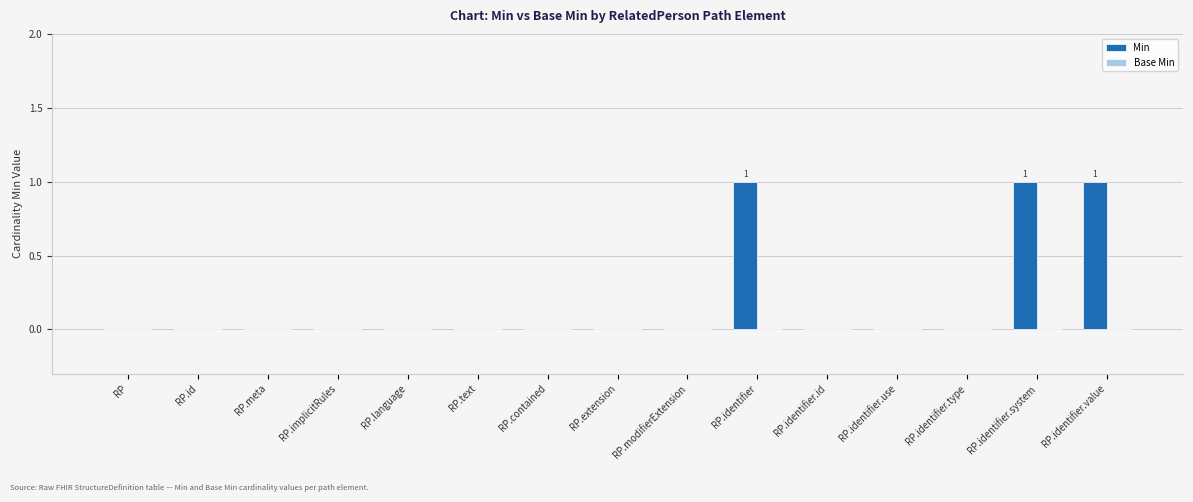

What is the greatest value displayed?

1